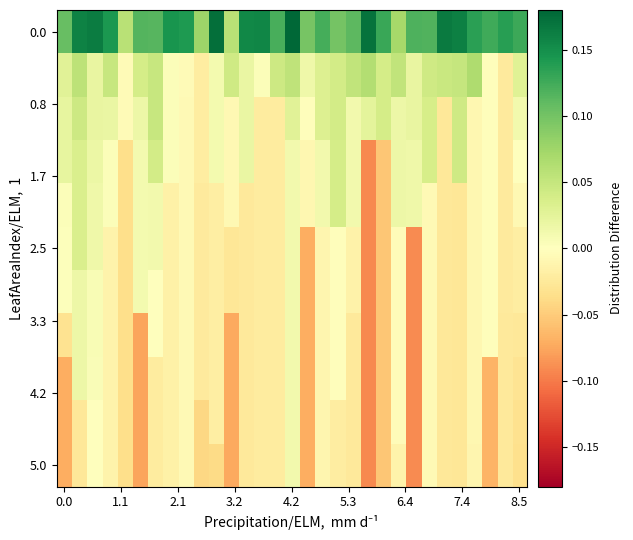

How many series are shown in this chart?

11